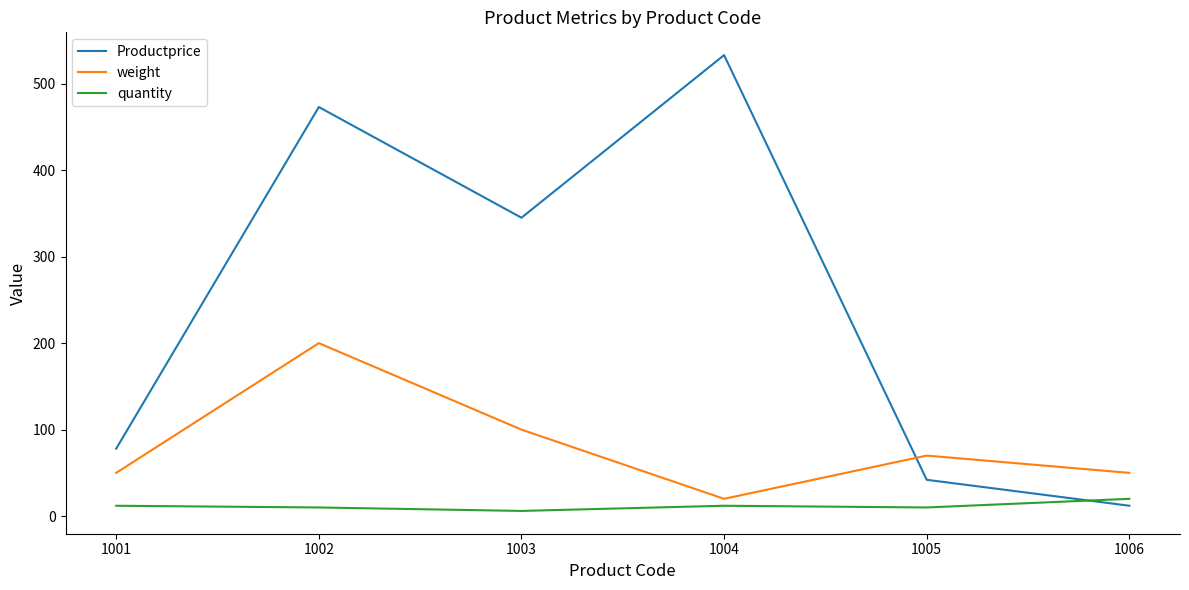

What is the minimum value shown in the chart?

6